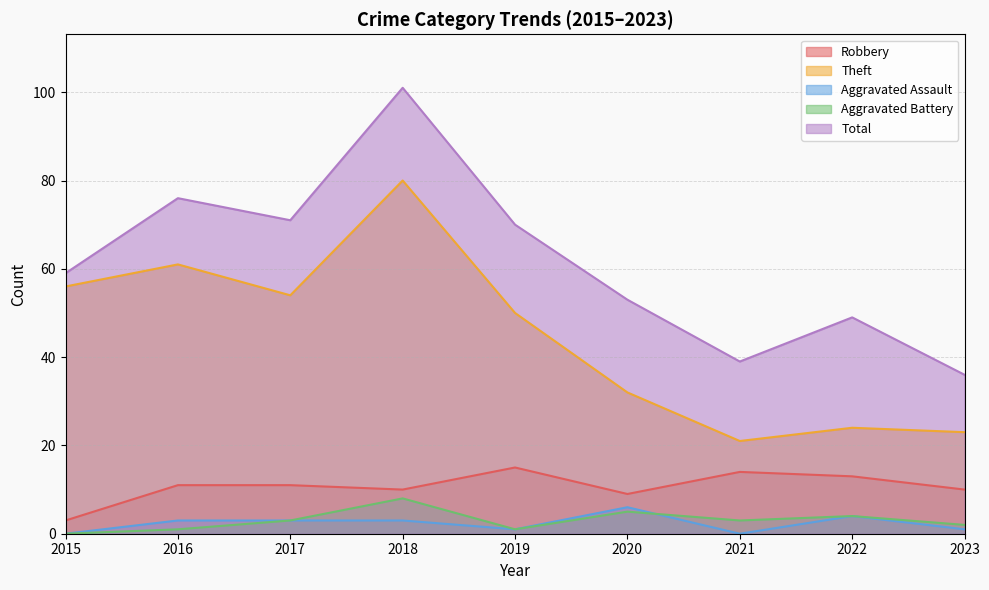

What is the difference between the maximum and minimum values in the Total series?

65